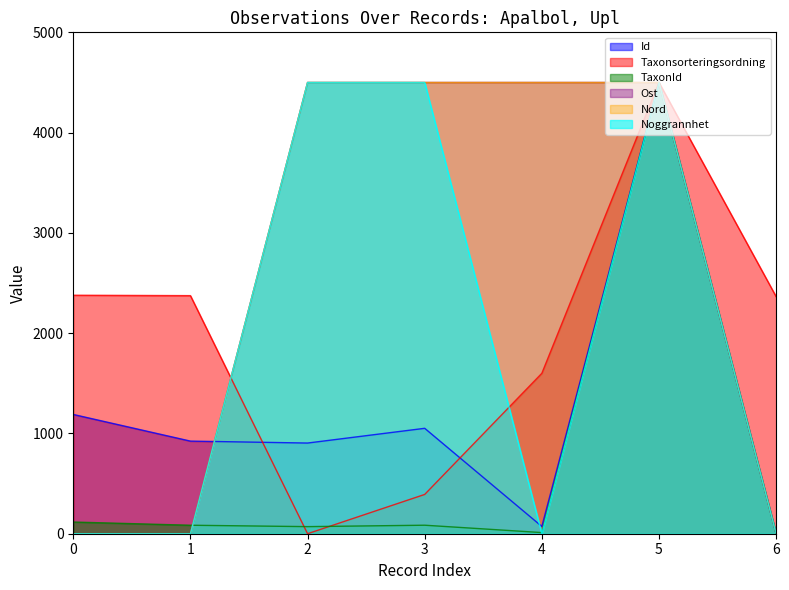

Which series changed the most between 3 and 4?

Noggrannhet